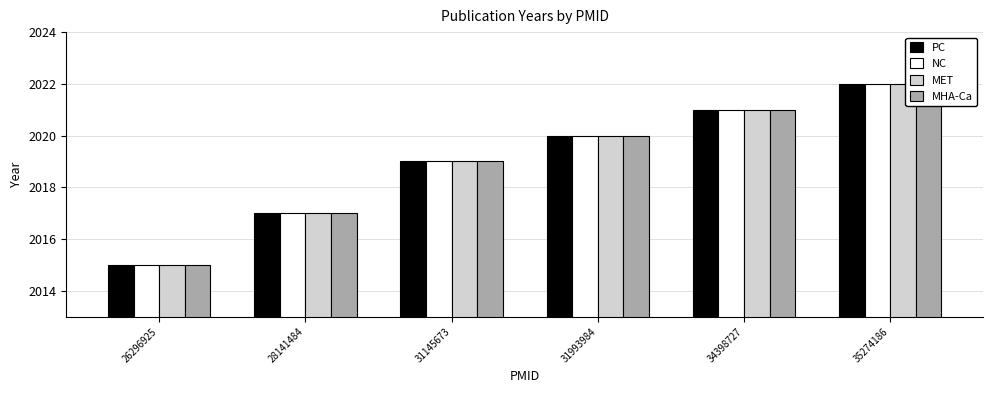

Where does the MET series first go above 2020?

34398727